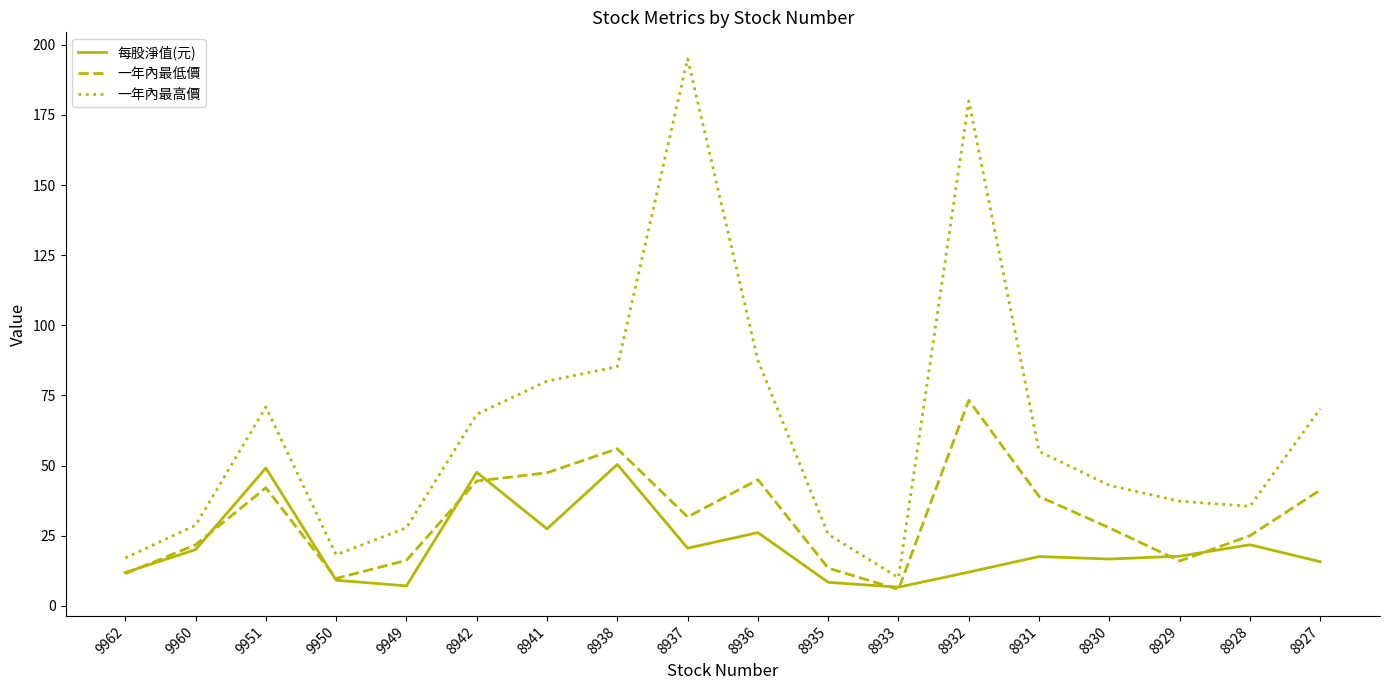

What is the difference between the maximum and minimum values in the 一年內最低價 series?

67.4